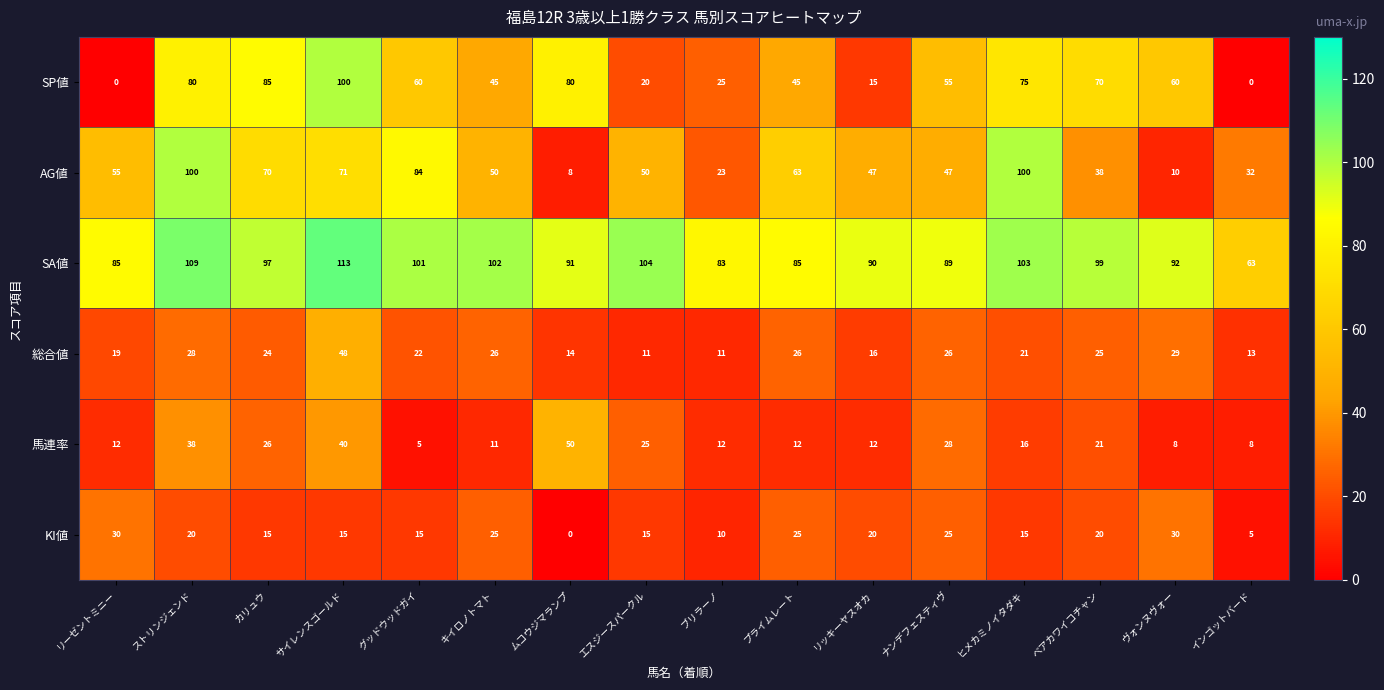

What is the difference between the second highest and minimum values in the 馬連率 series?

35